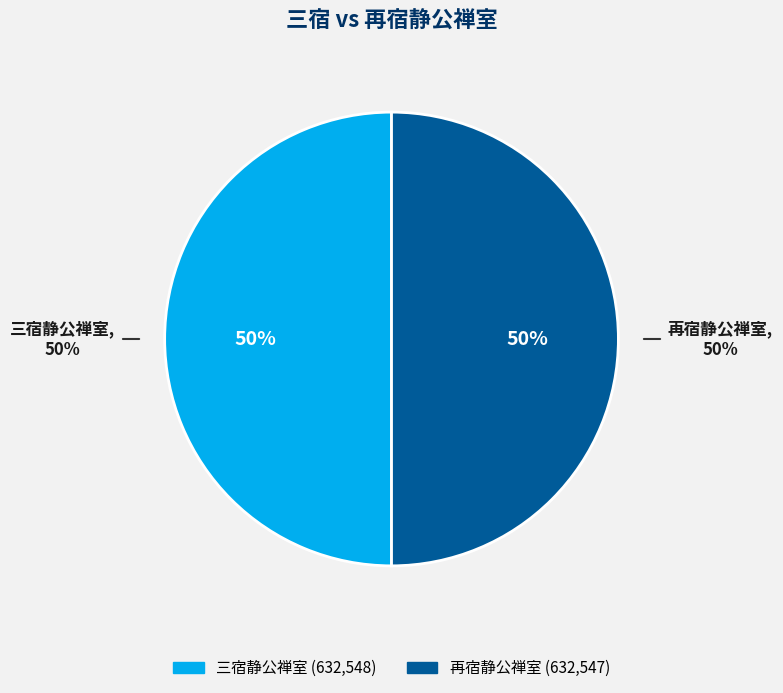

Which category has the biggest portion of the pie?

三宿静公禅室